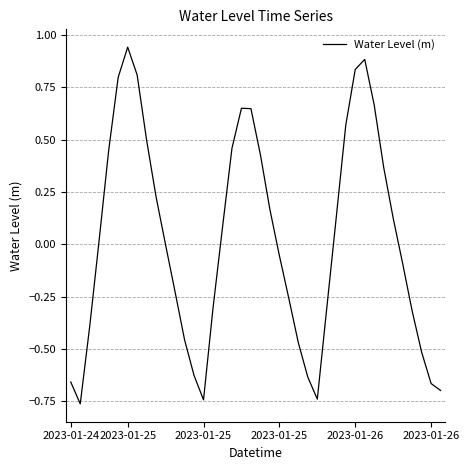

How many lines are shown in the chart?

1